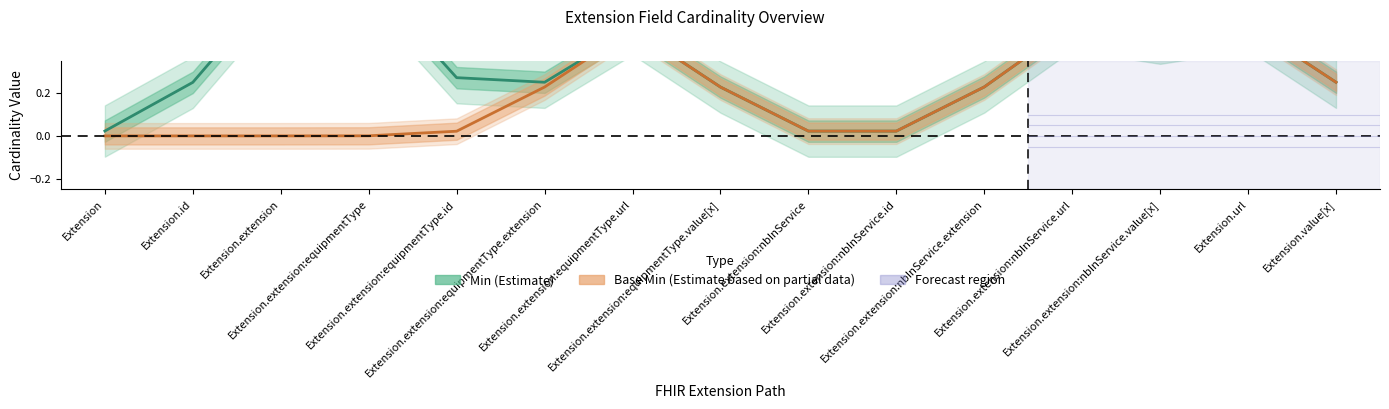

What are all the series names shown in the legend?

Min (Estimate), Base Min (Estimate based on partial data)